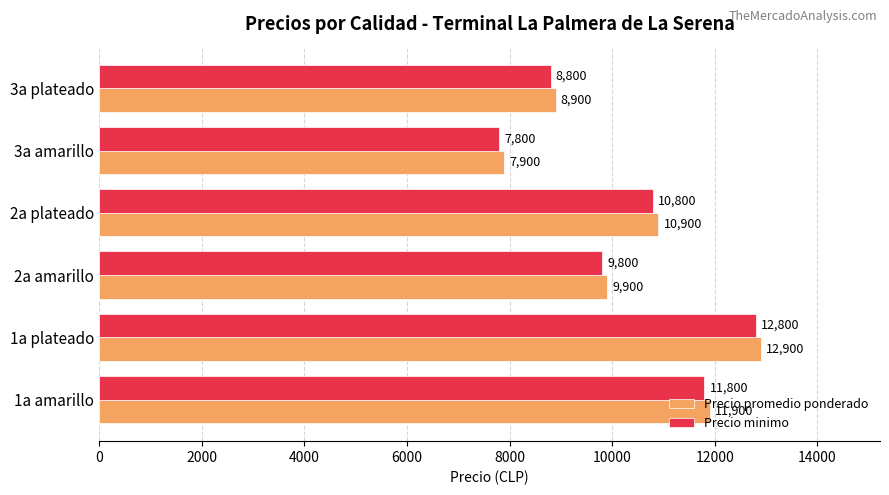

How many data points in Precio minimo are less than 10800?

3